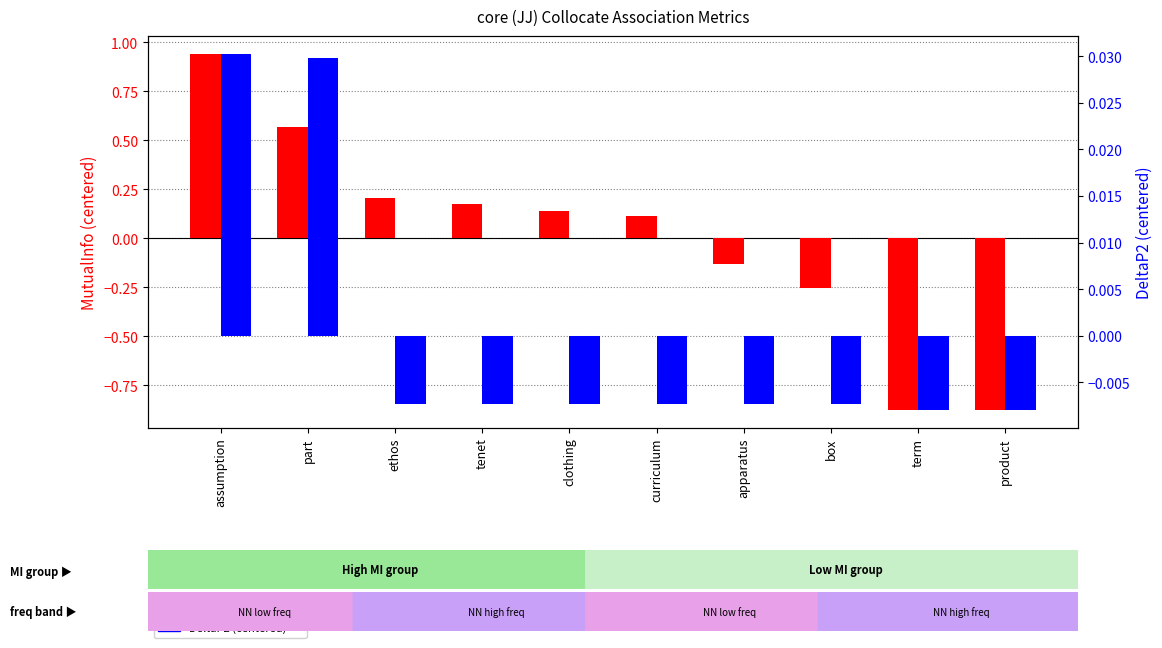

What is the difference between the MutualInfo (centered) values at clothing and assumption?

0.8